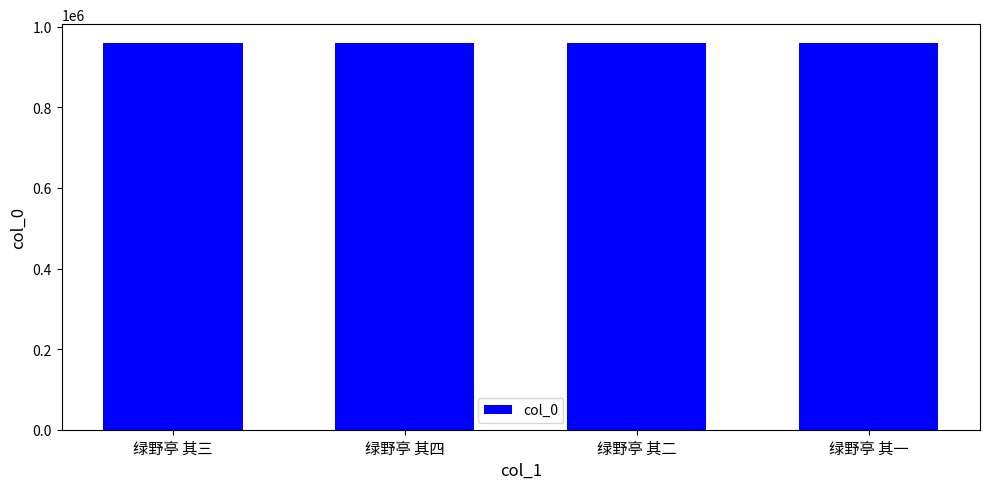

True or false: the data shows 529968 at 绿野亭 其四.

False